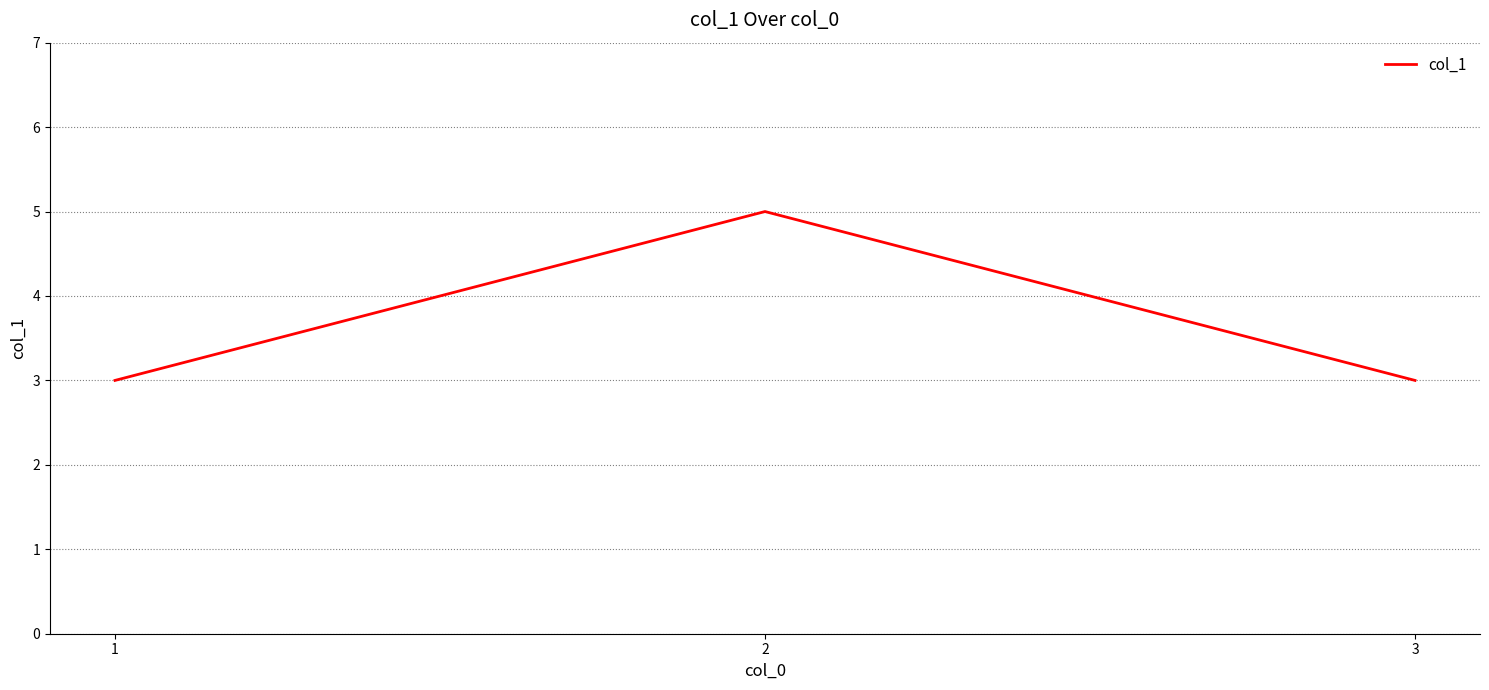

Approximately how many times larger is the value at 2 compared to 3?

1.7